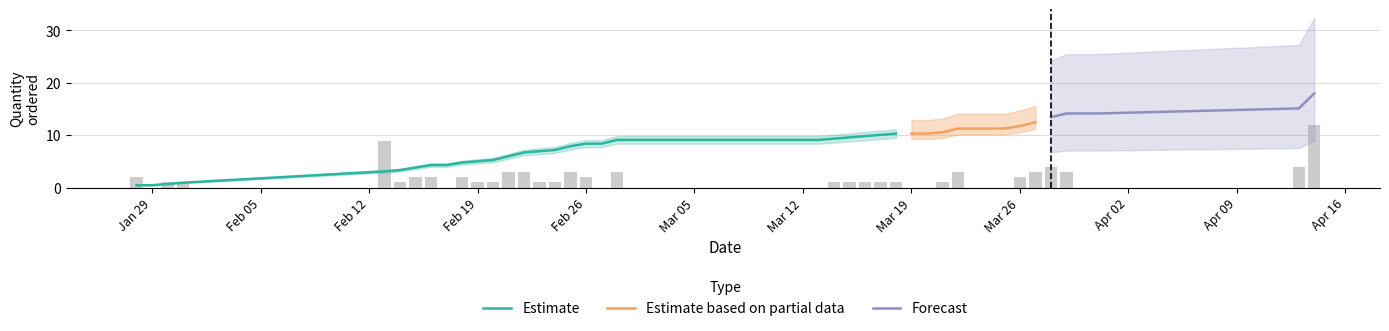

True or false: the data shows 1 at 14/02/2018.

True